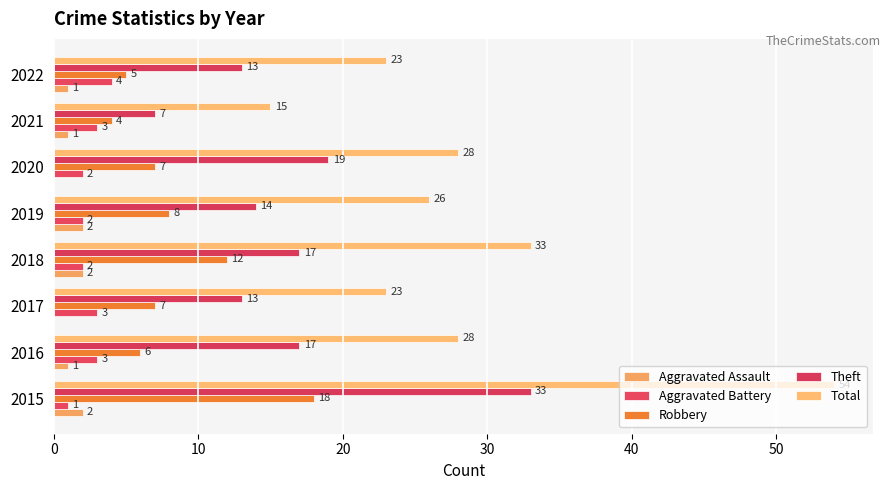

How many series are shown in this chart?

5